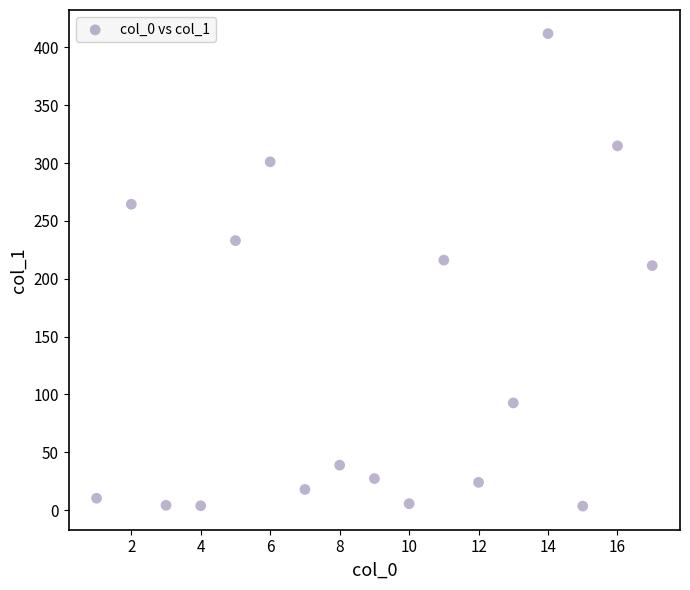

What is the range of X values (max minus min)?

16.0